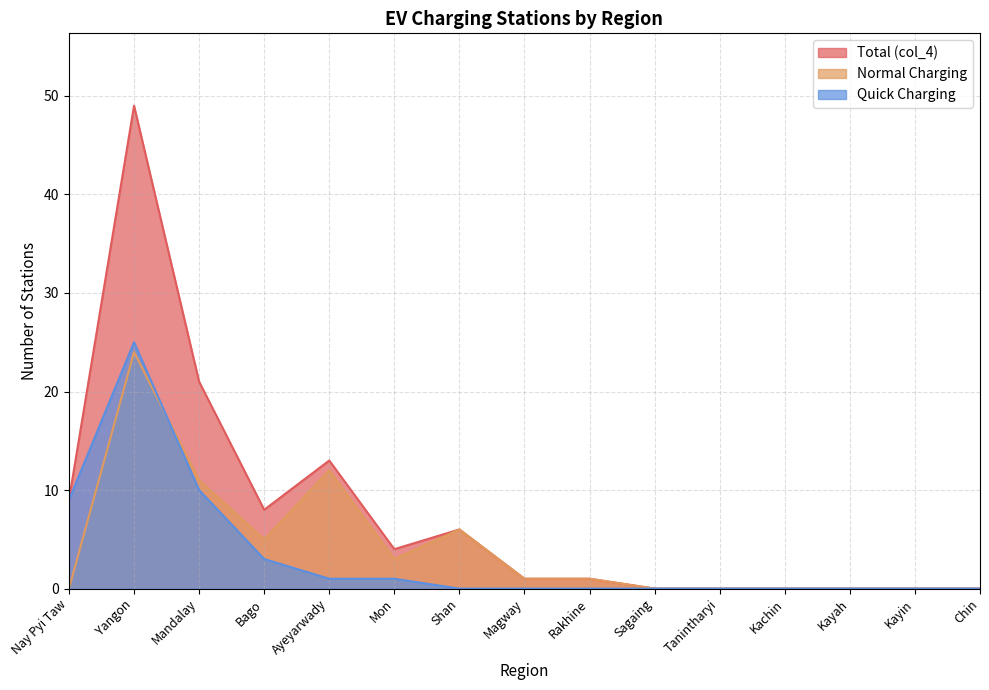

Which series has the widest spread of values?

Total (col_4)